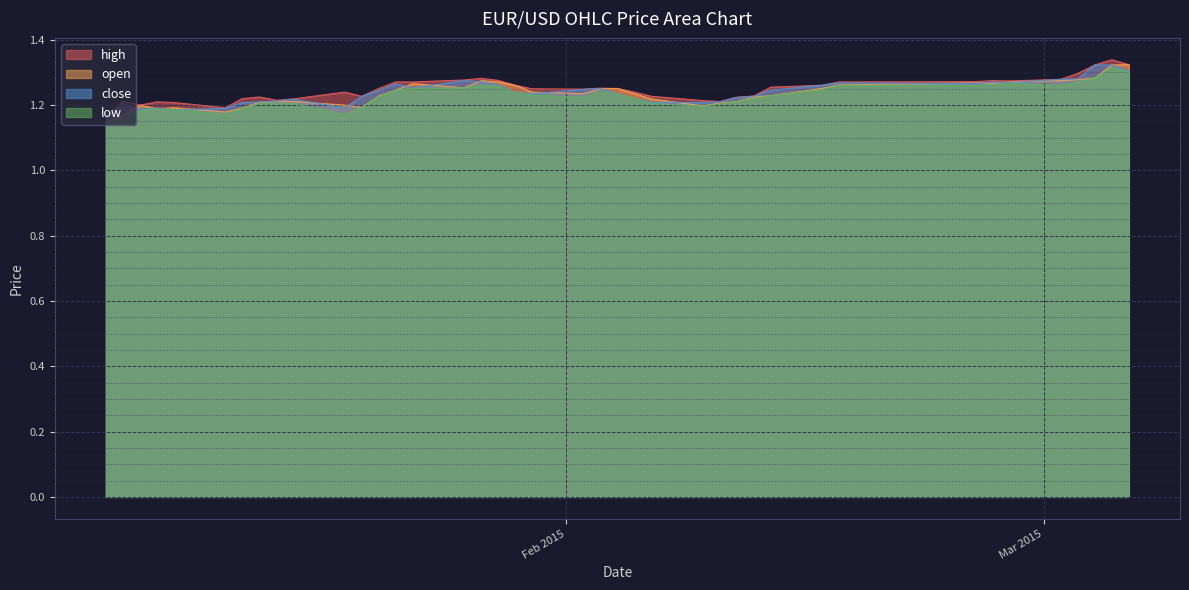

Which category has the lowest value in the close series?

2015-01-05